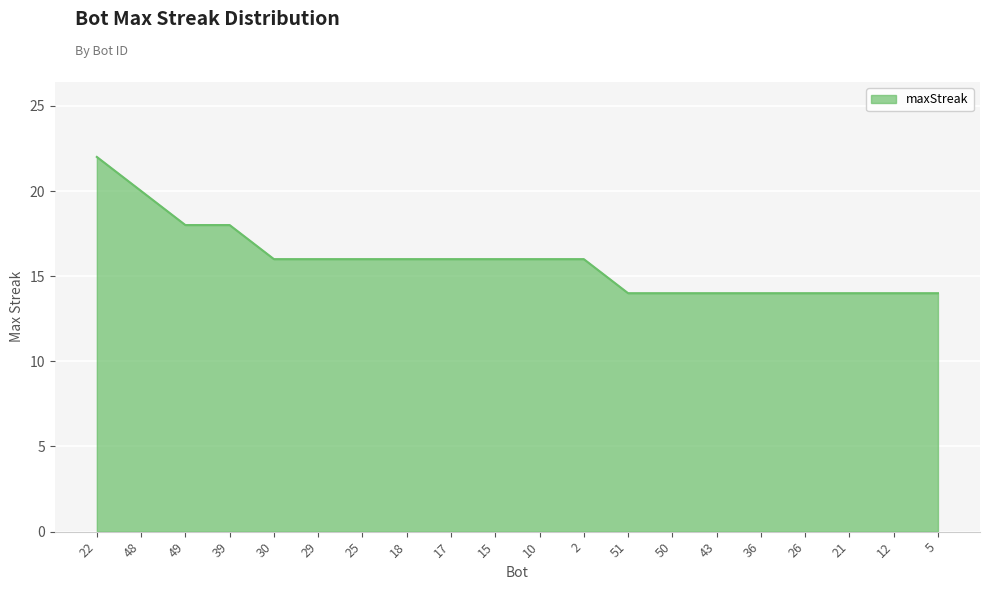

What is the smallest value displayed?

14